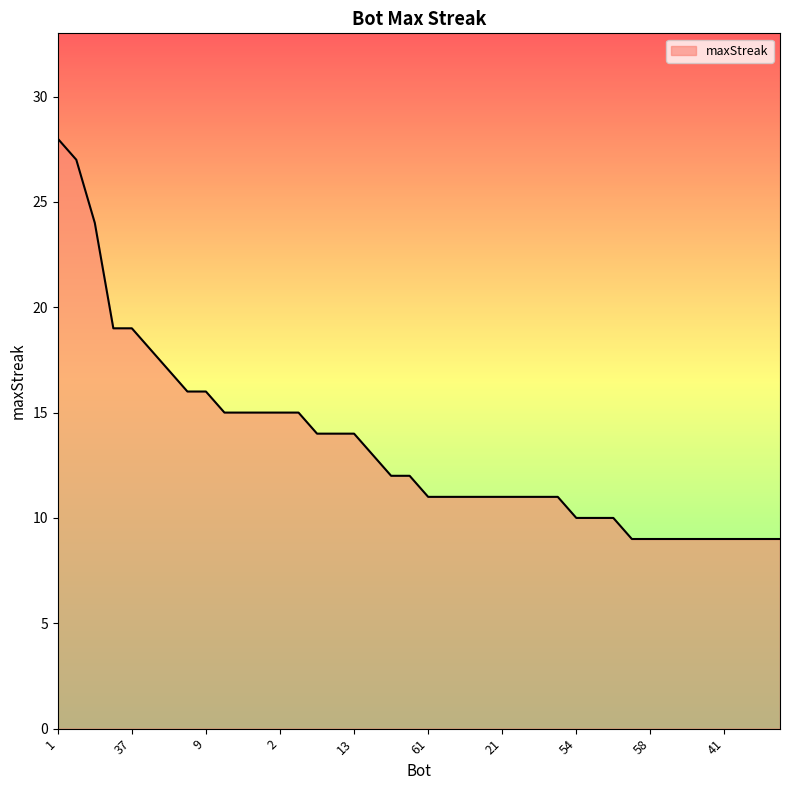

What is the smallest value displayed?

9